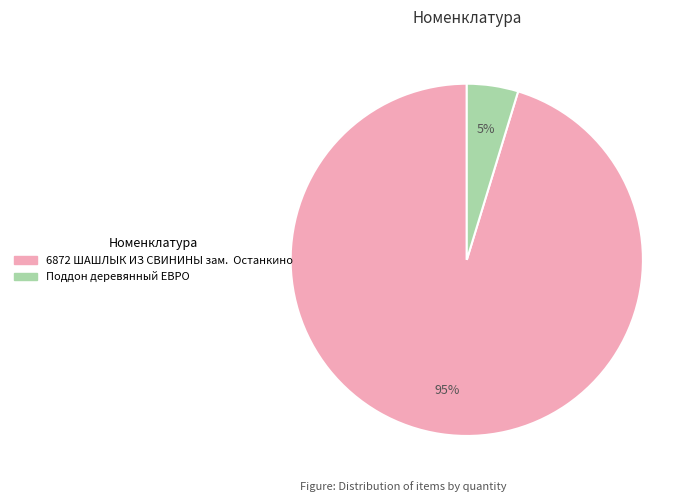

What percentage is the 6872 ШАШЛЫК ИЗ СВИНИНЫ зам. Останкино slice, to the nearest percent?

95%